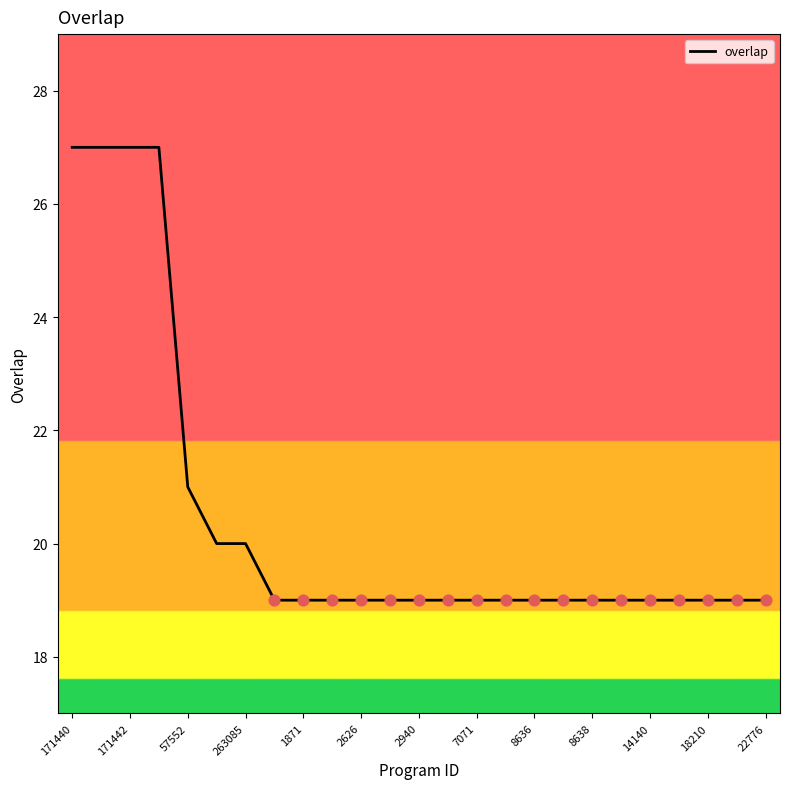

What is the minimum value shown in the chart?

19